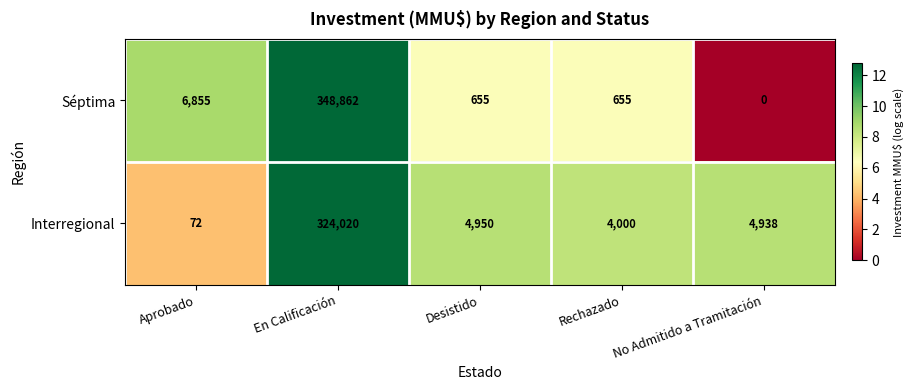

List the series in order of their peak value, highest first.

Séptima, Interregional